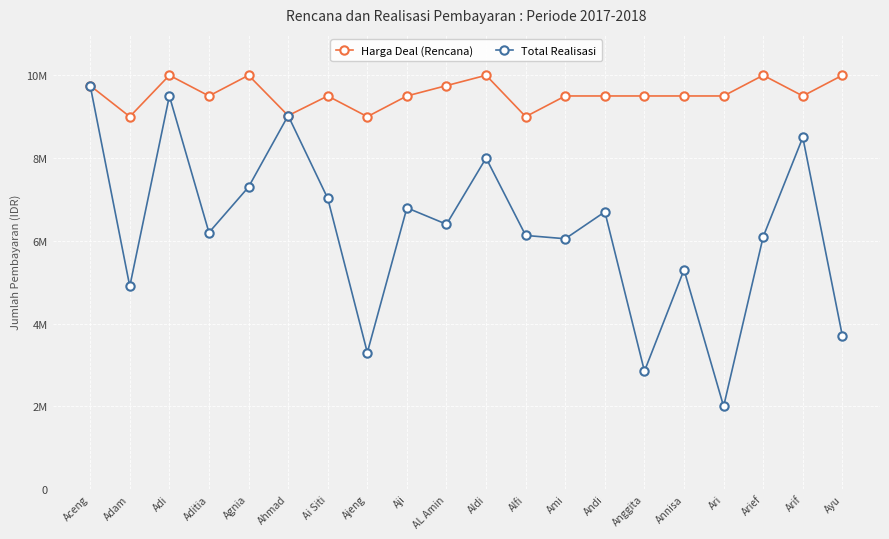

At which label does Total Realisasi reach its minimum?

Ari